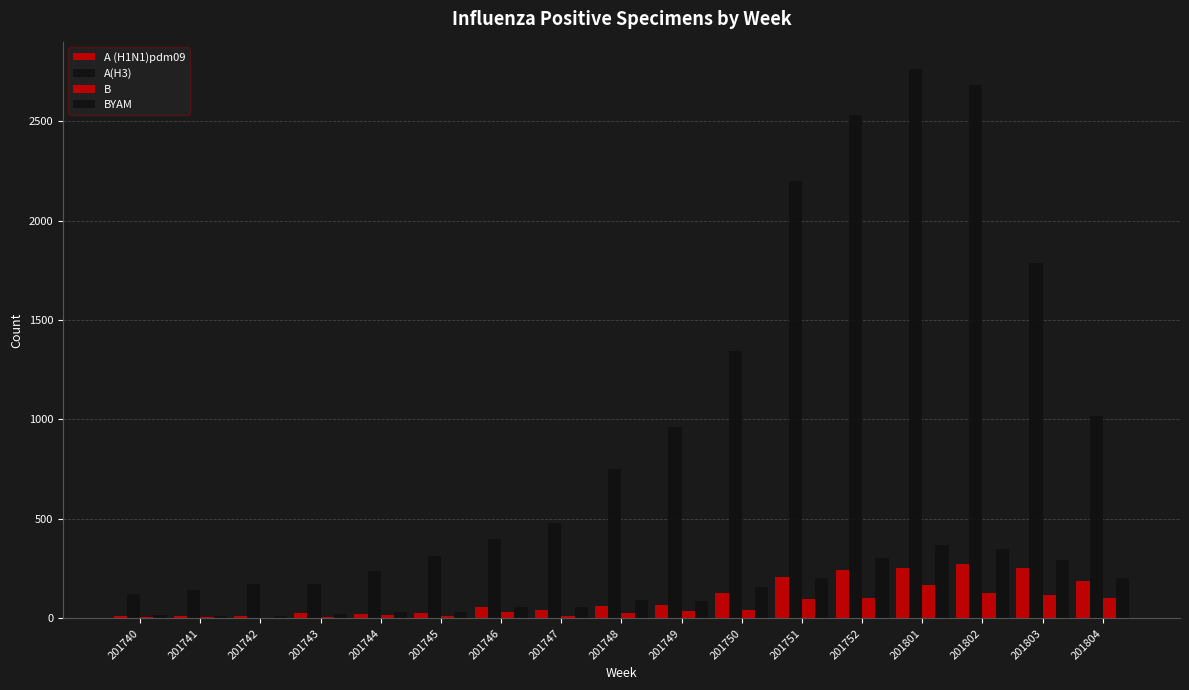

At which category is the sum across all series the highest?

201801